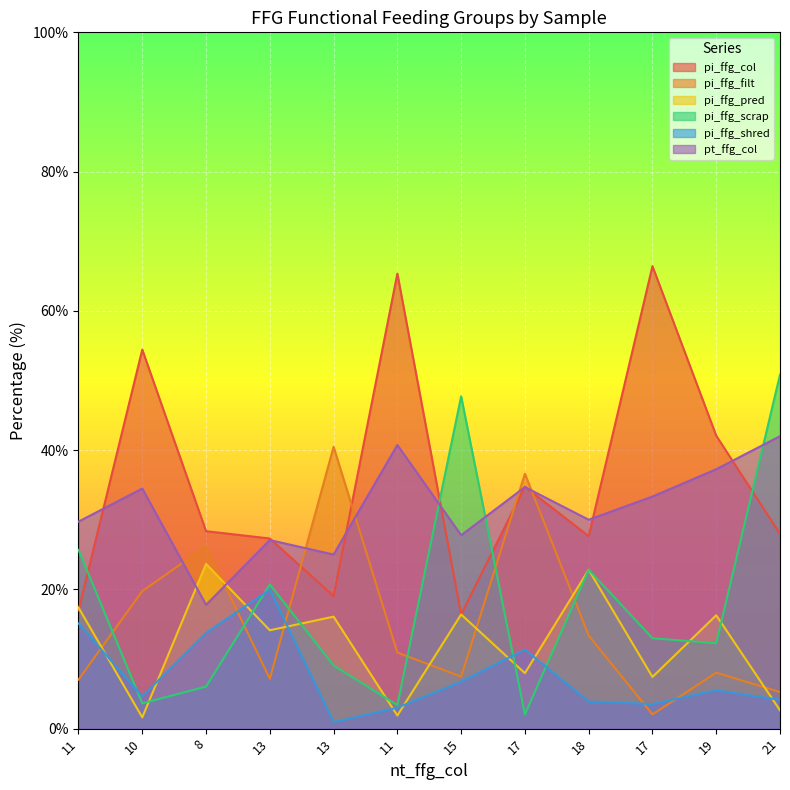

How many data points in pi_ffg_shred are less than 5?

6